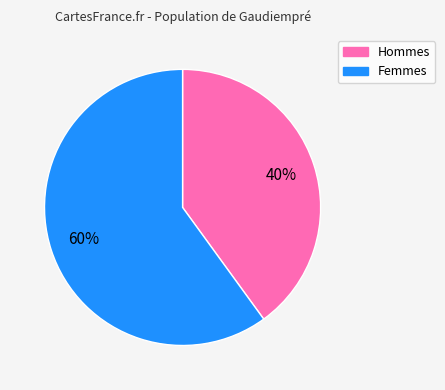

To the nearest percent, what is the average slice percentage?

50%